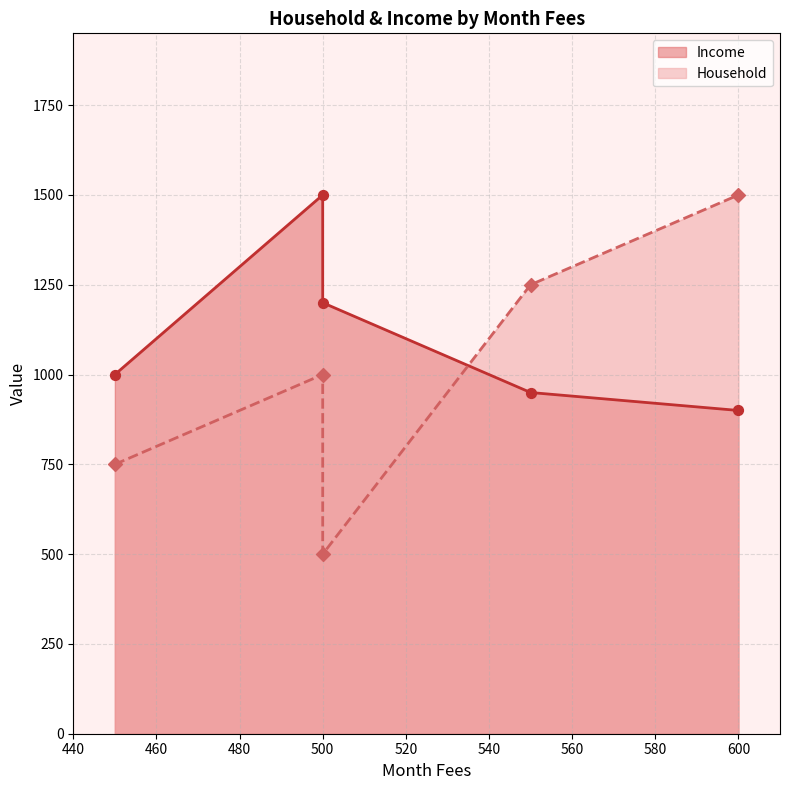

What are all the series names shown in the legend?

Household, Income